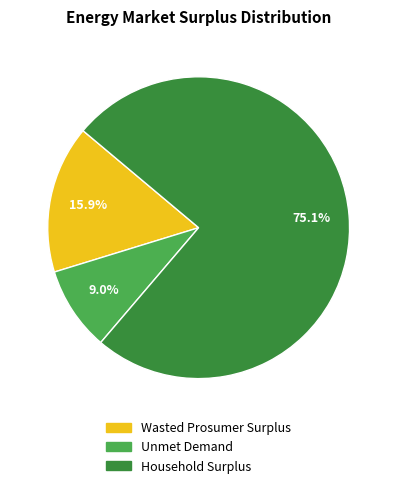

Do Wasted Prosumer Surplus and Unmet Demand together represent more than half of the pie?

No